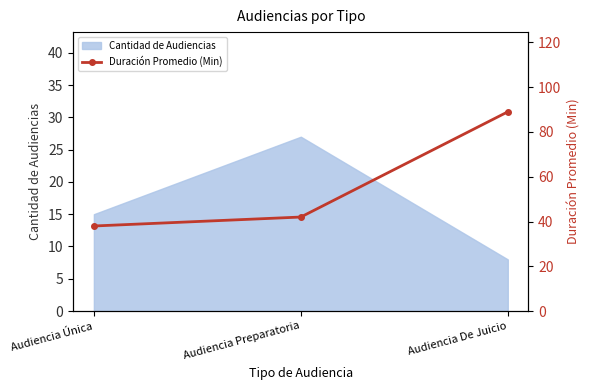

At which label does the data first exceed 42?

Audiencia De Juicio